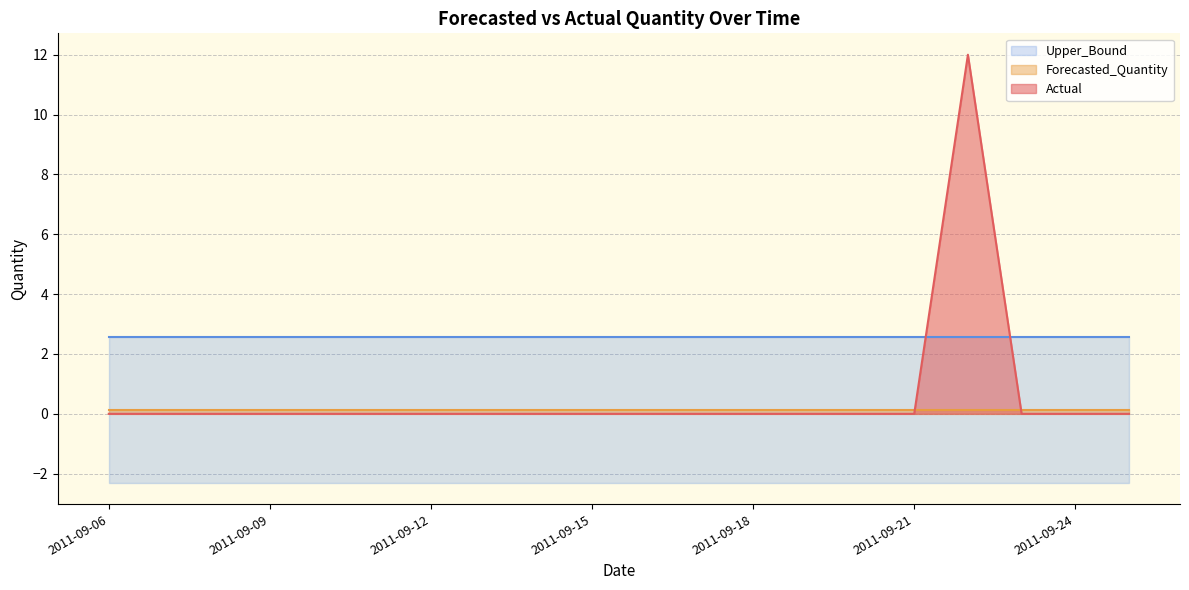

The Upper_Bound series shows 3.4 at 2011-09-18. True or false?

False